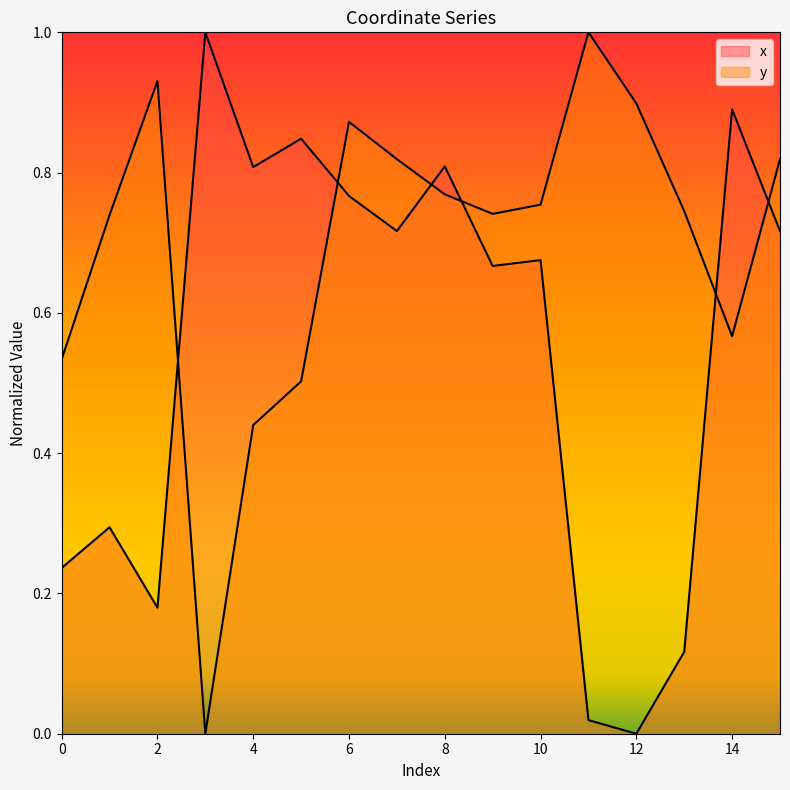

List the labels in order of x value, largest first.

3, 14, 5, 8, 4, 6, 7, 15, 10, 9, 1, 0, 2, 13, 11, 12